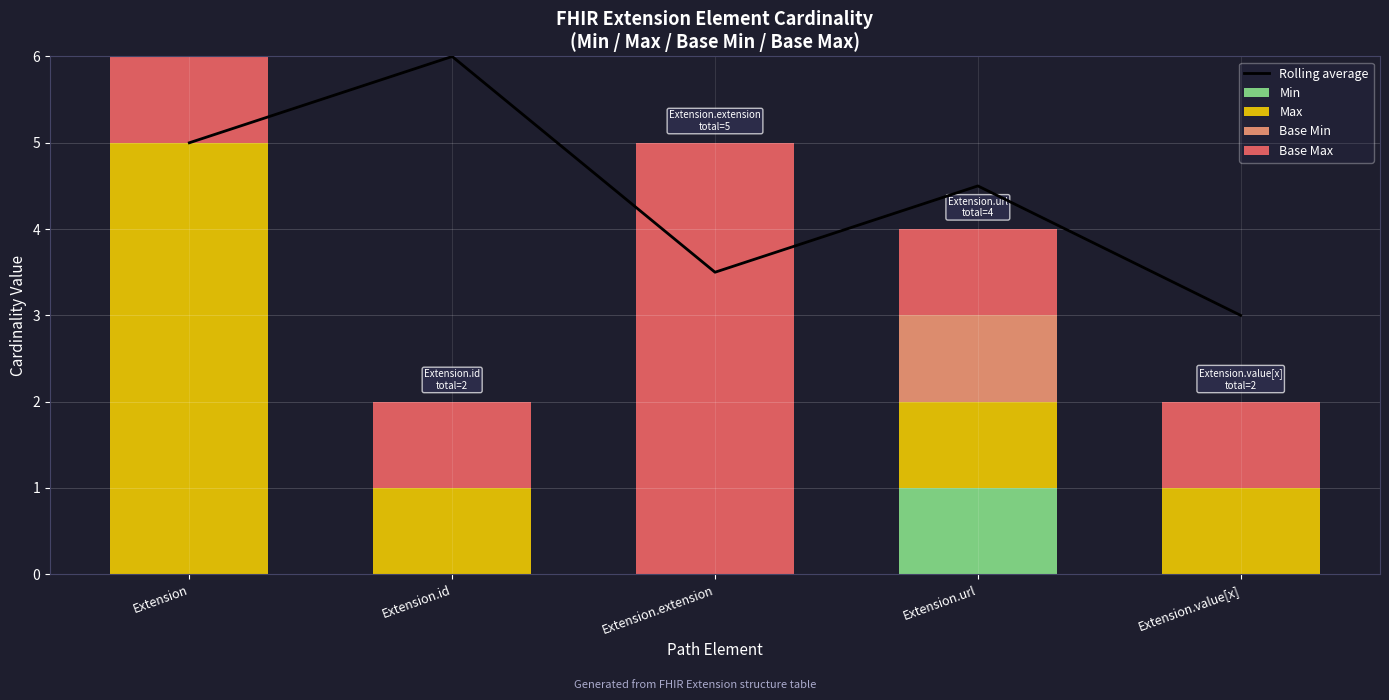

How many categories are shown in the chart?

5